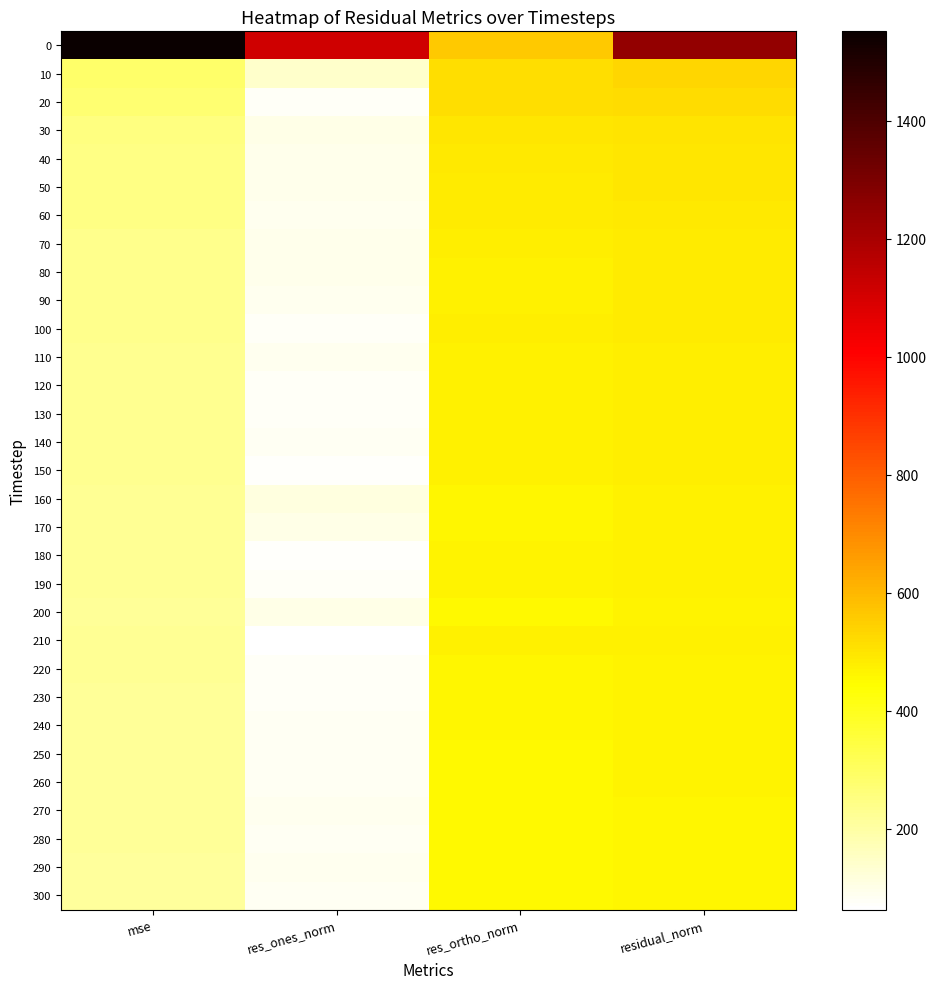

What is the difference between the highest and lowest values at res_ones_norm?

1050.8